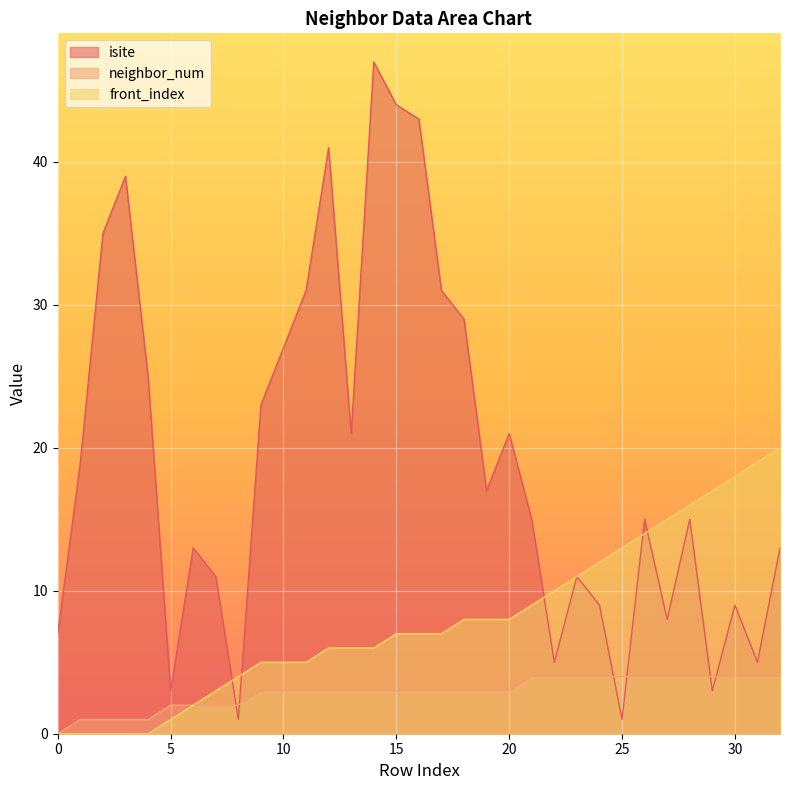

The front_index series shows 4 at 25. True or false?

False